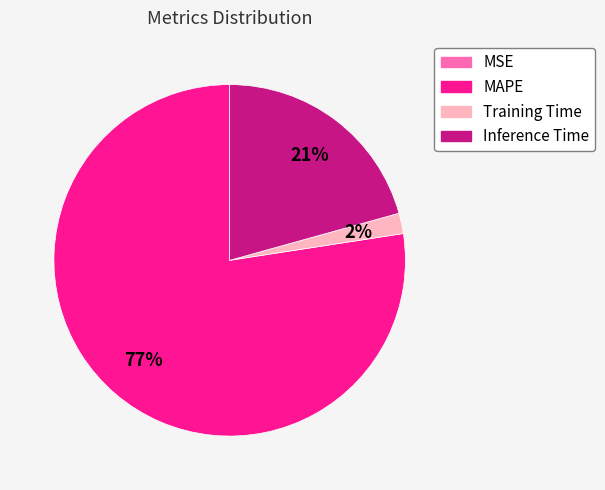

Which slice is the largest?

MAPE